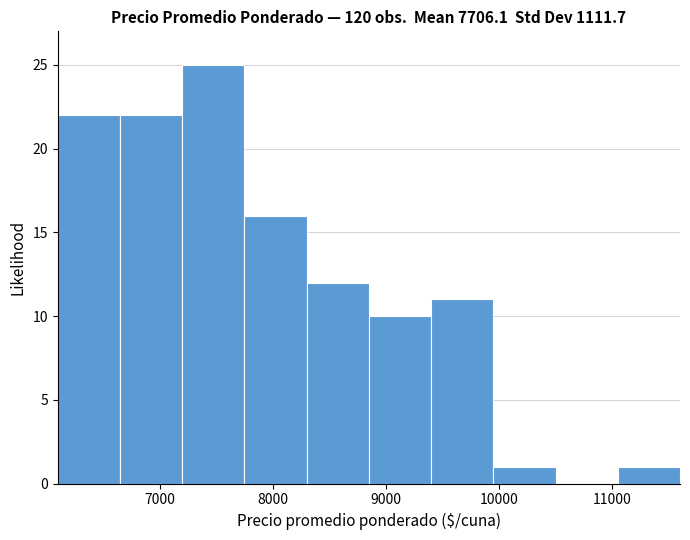

Reading left to right, list every bar in this chart as the range it spans on the x-axis followed by its height. Neither the bar edges nor the heights are printed on the chart, so give them approximately, as read against the axes.

6100 to 6650: 22
6650 to 7200: 22
7200 to 7750: 25
7750 to 8300: 16
8300 to 8850: 12
8850 to 9400: 10
9400 to 9950: 11
9950 to 10500: 1
10500 to 11050: 0
11050 to 11600: 1